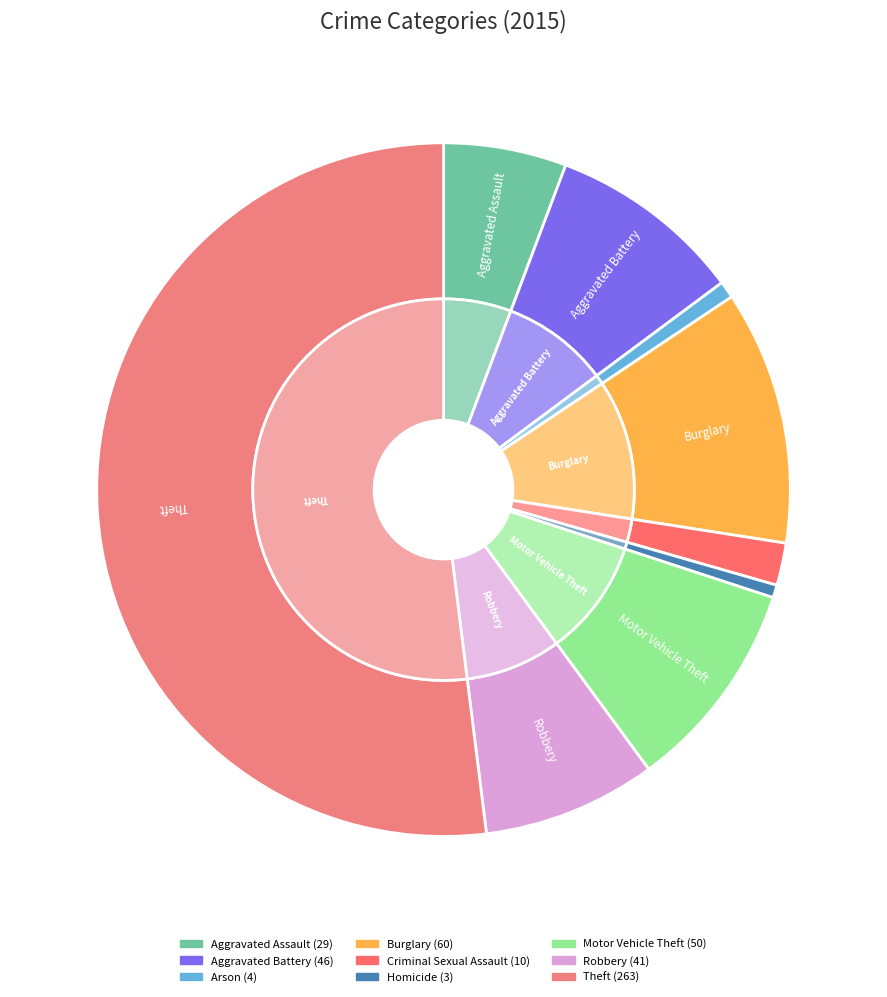

The Aggravated Battery slice represents 9% of the pie. True or false?

True